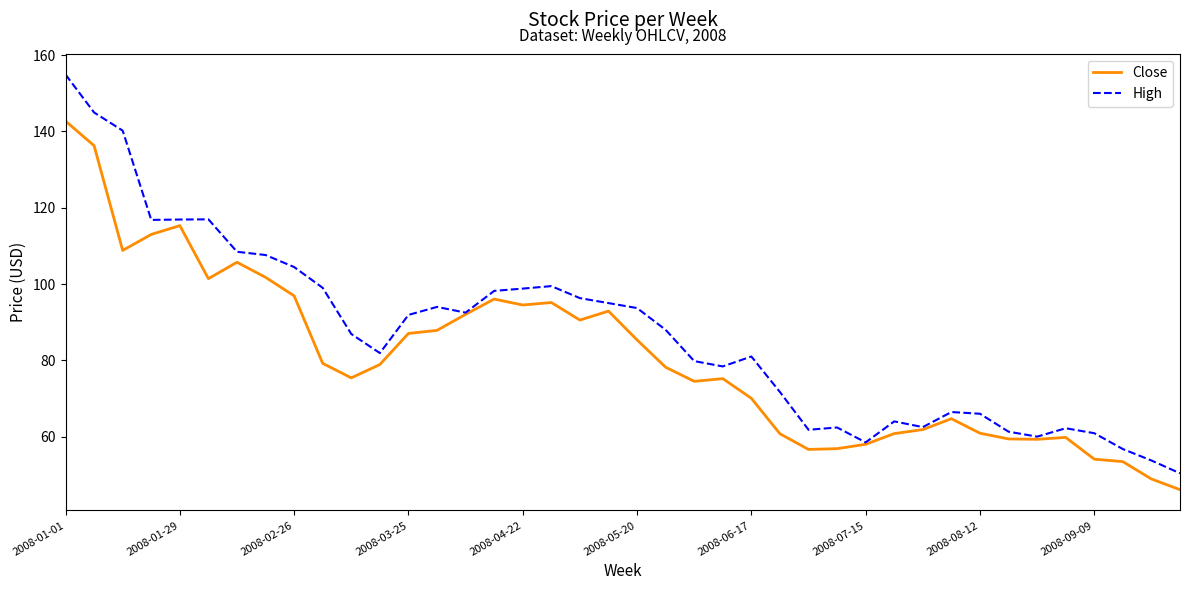

Which series has the widest spread of values?

High